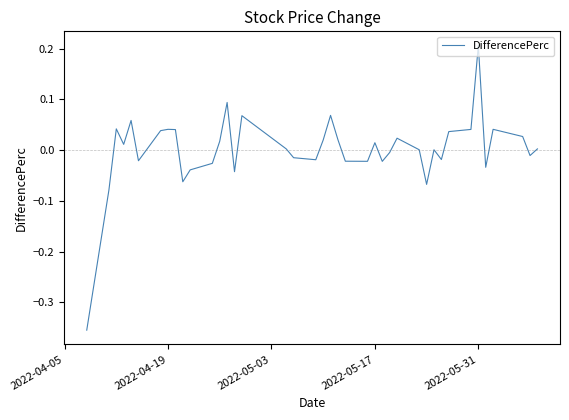

True or false: the data has more than 2 interior local peaks.

True